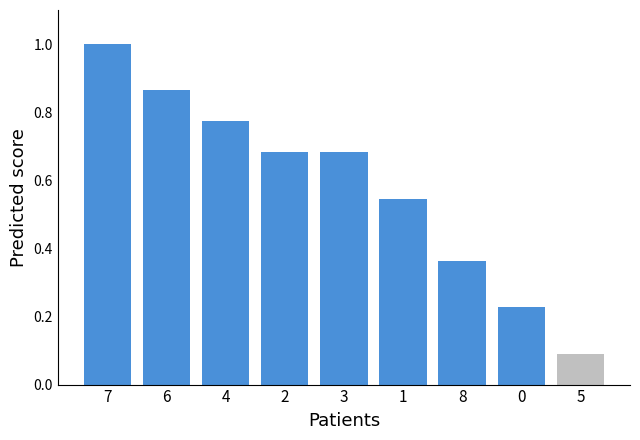

The value at 6 is 0.5. True or false?

False